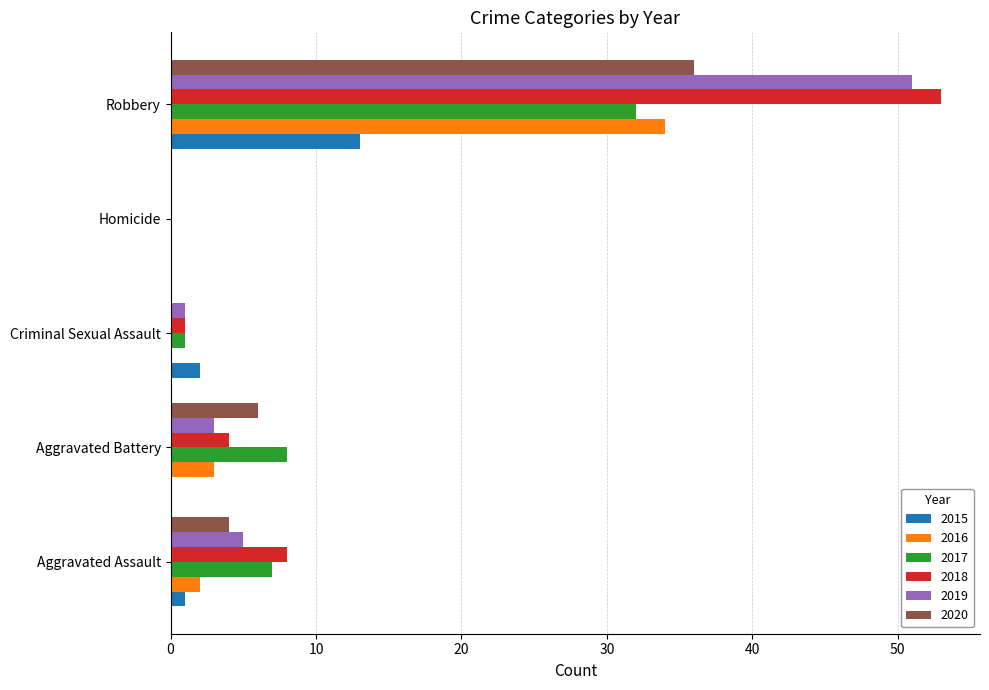

What is the sum of all 2017 values?

48